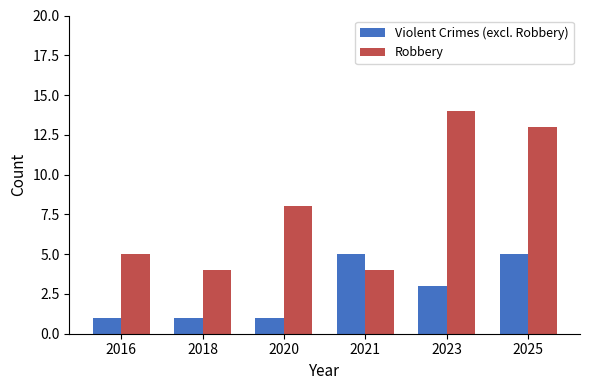

How many series are shown in this chart?

2